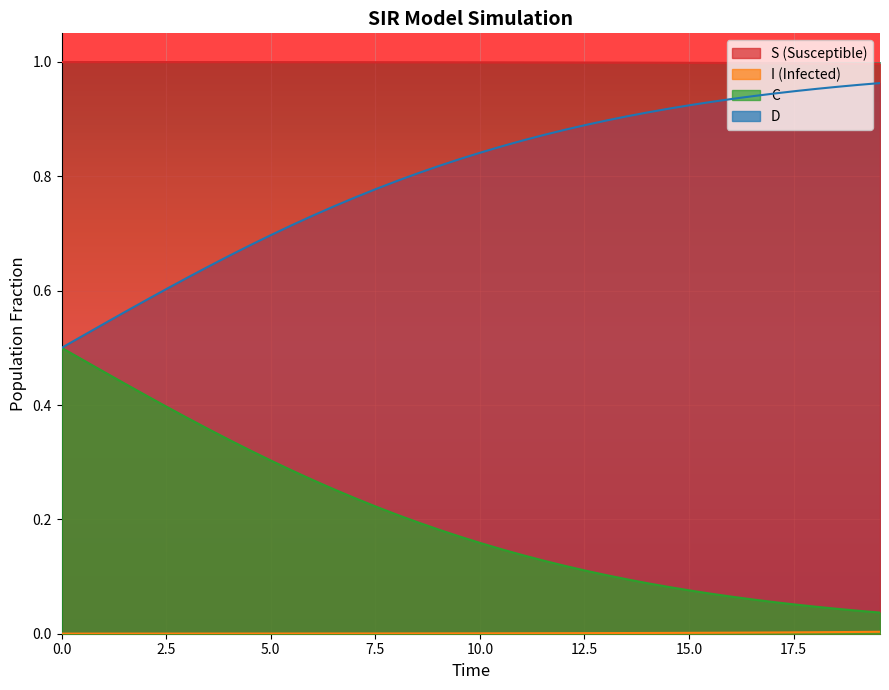

What is the sum of all D values?

31.9